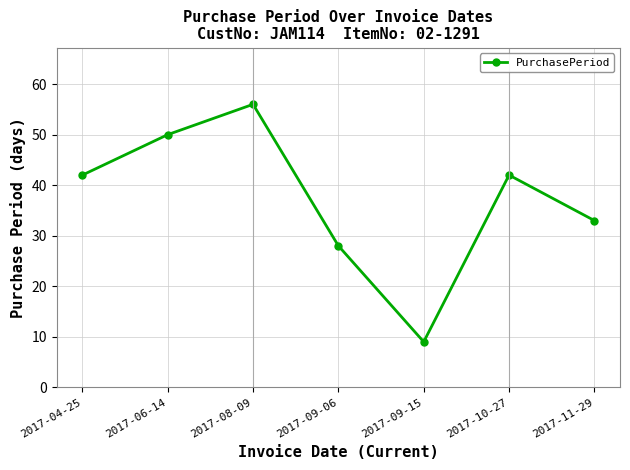

At which category does the data reach its first local valley?

2017-09-15